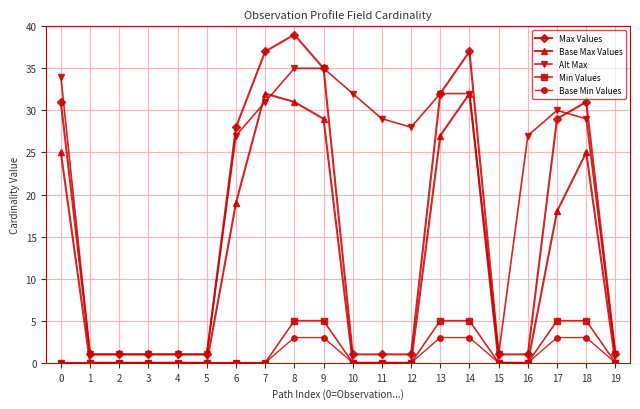

Reading left to right, transcribe all the data shown in this chart.

Max Values: 0=31	1=1	2=1	3=1	4=1	5=1	6=28	7=37	8=39	9=35	10=1	11=1	12=1	13=32	14=37	15=1	16=1	17=29	18=31	19=1
Base Max Values: 0=25	1=0	2=0	3=0	4=0	5=0	6=19	7=32	8=31	9=29	10=0	11=0	12=0	13=27	14=32	15=0	16=0	17=18	18=25	19=0
Alt Max: 0=34	1=1	2=1	3=1	4=1	5=1	6=27	7=31	8=35	9=35	10=32	11=29	12=28	13=32	14=32	15=1	16=27	17=30	18=29	19=1
Min Values: 0=0	1=0	2=0	3=0	4=0	5=0	6=0	7=0	8=5	9=5	10=0	11=0	12=0	13=5	14=5	15=0	16=0	17=5	18=5	19=0
Base Min Values: 0=0	1=0	2=0	3=0	4=0	5=0	6=0	7=0	8=3	9=3	10=0	11=0	12=0	13=3	14=3	15=0	16=0	17=3	18=3	19=0